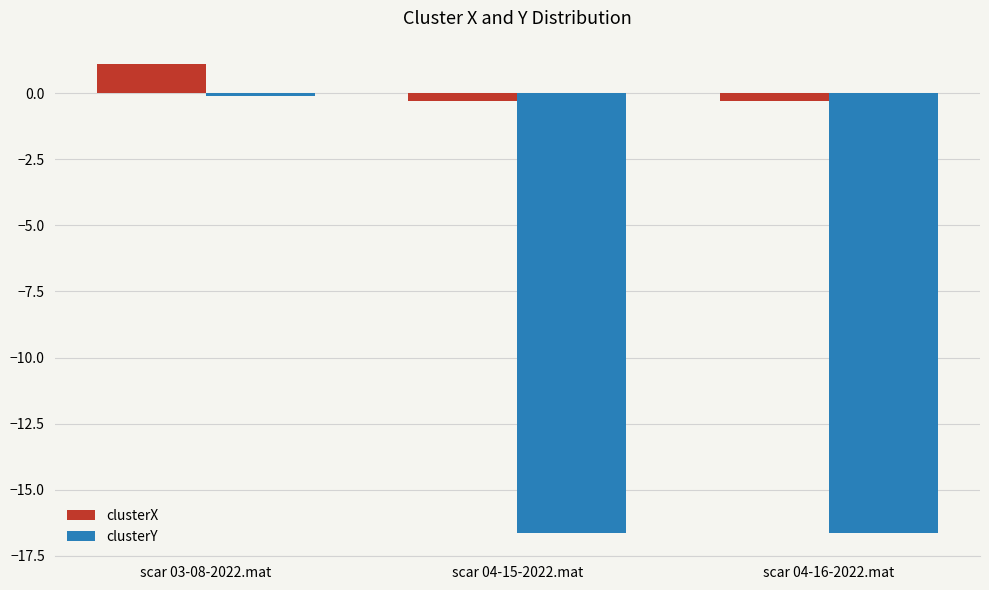

Reading left to right, extract all data points from this chart.

clusterX: scar 03-08-2022.mat=1.1	scar 04-15-2022.mat=-0.3	scar 04-16-2022.mat=-0.3
clusterY: scar 03-08-2022.mat=-0.1	scar 04-15-2022.mat=-16.6	scar 04-16-2022.mat=-16.6